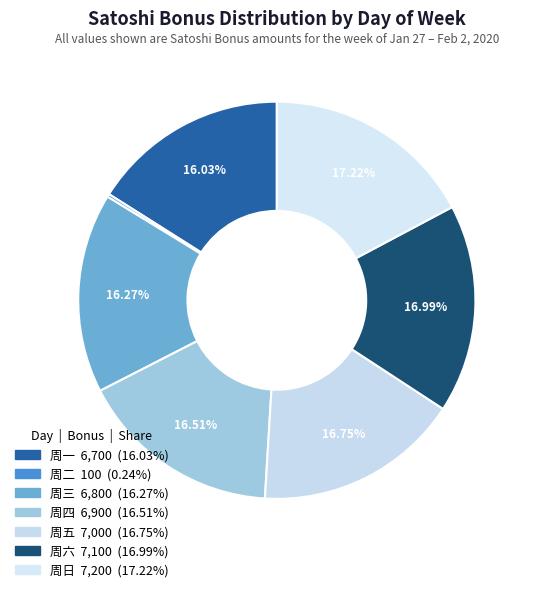

To the nearest percent, what portion does 周一 represent?

16%